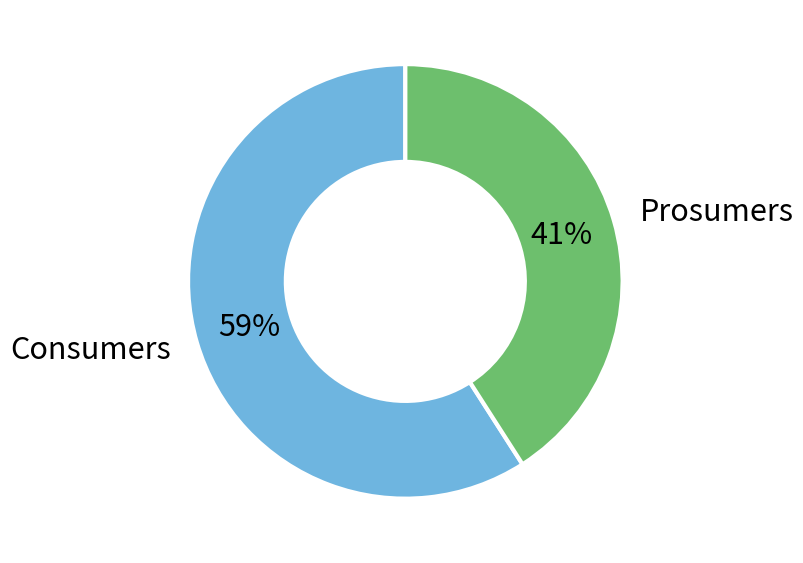

To the nearest percent, what is the average slice percentage?

50%